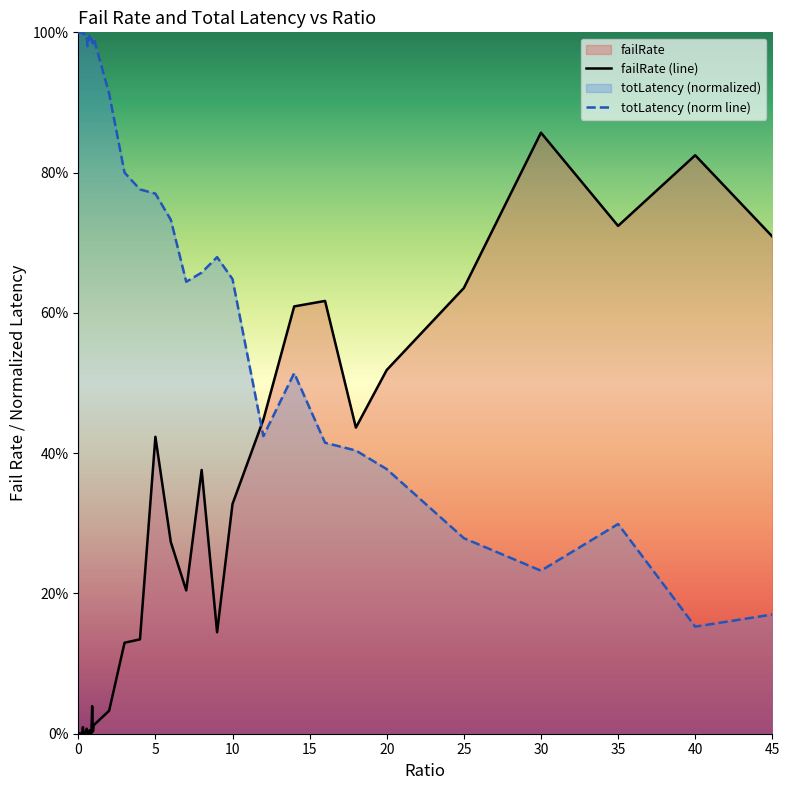

What is the label of the 25th point from the right?

0.75